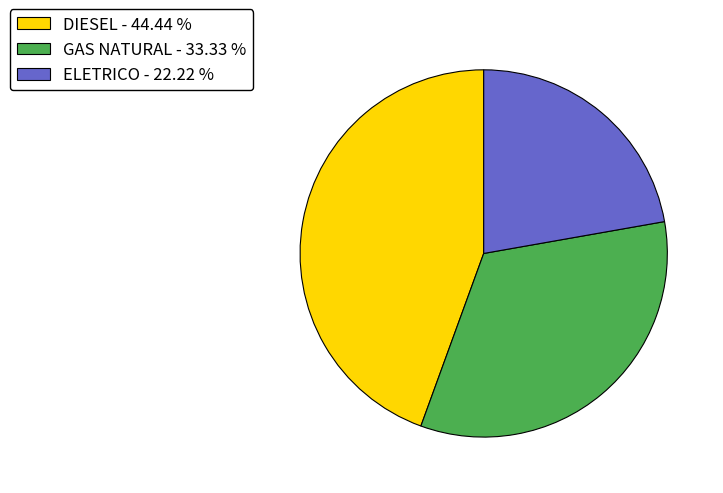

Approximately how many times larger is the value at ELETRICO - 22.22 % compared to GAS NATURAL - 33.33 %?

0.7